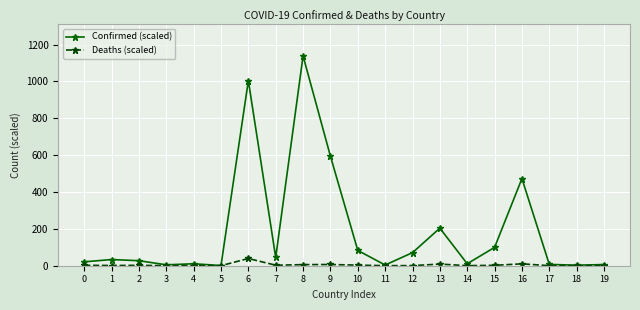

Is it true that Deaths (scaled) equals 0.0 at 5?

True